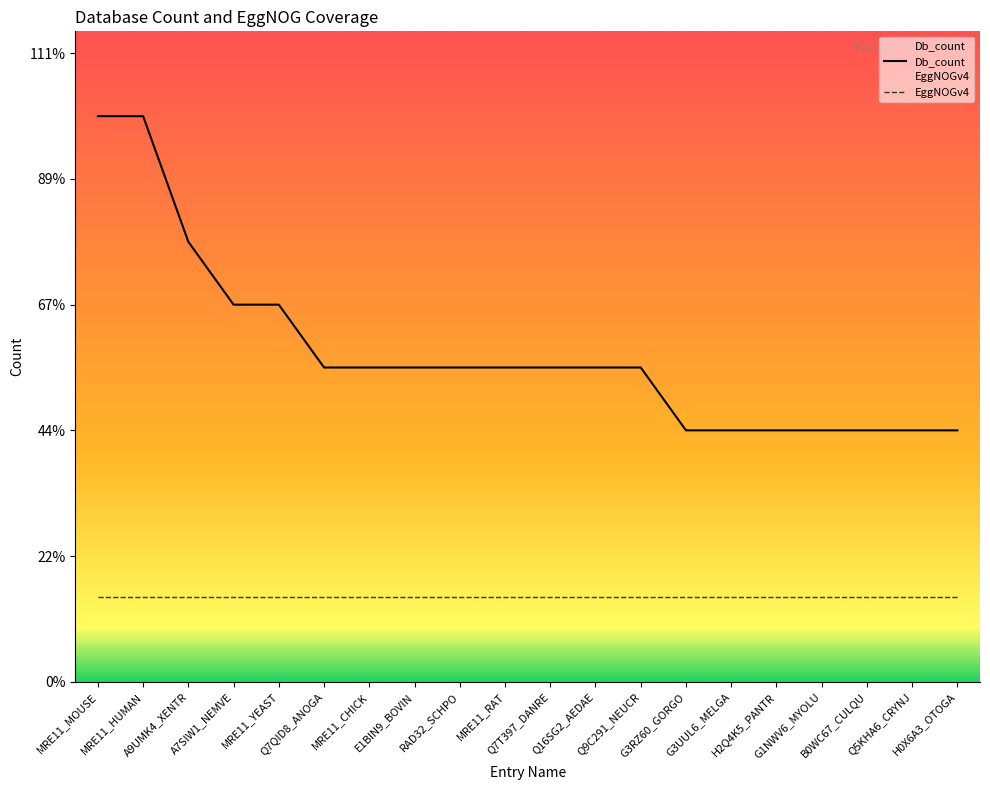

Which has a higher value, Q7T397_DANRE or Q7QID8_ANOGA?

Q7T397_DANRE